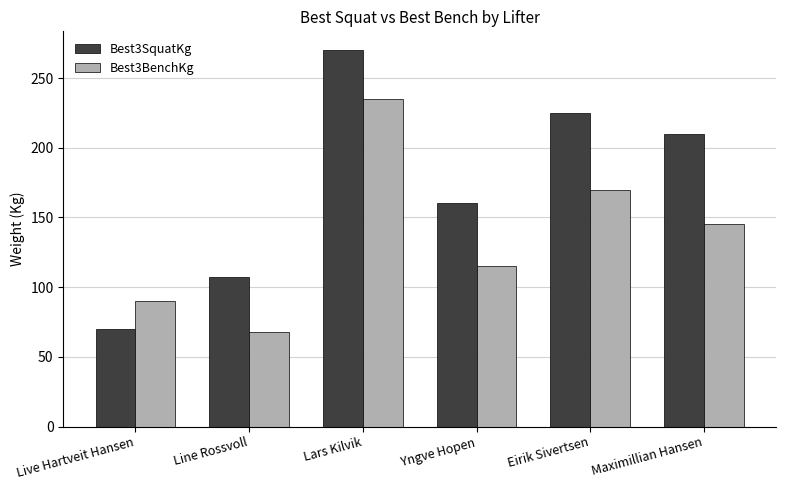

What is the maximum value shown in the chart?

270.0